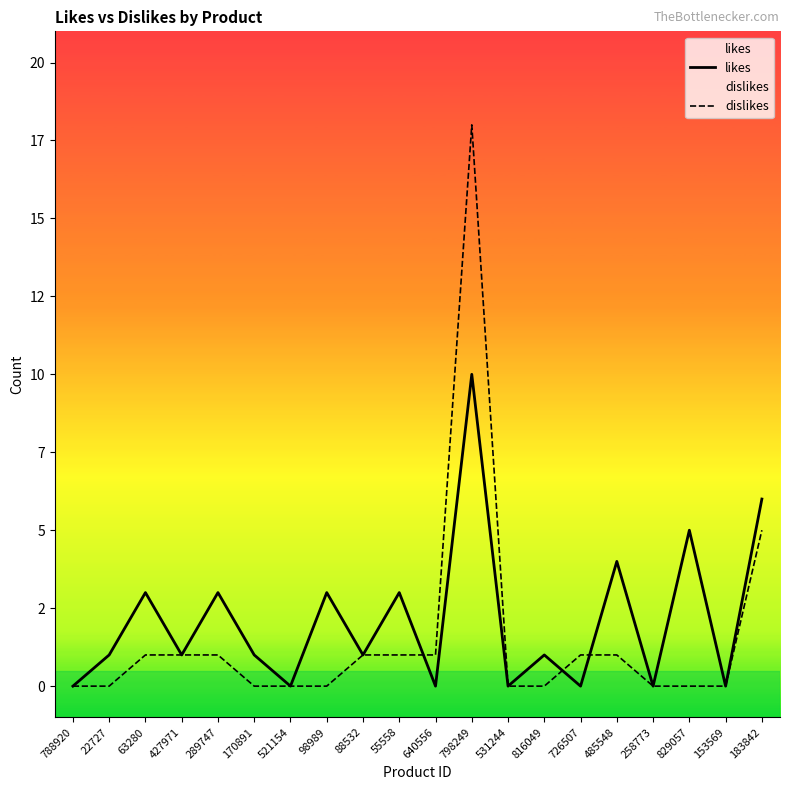

What is the value of the likes point at the 14th from the left?

1